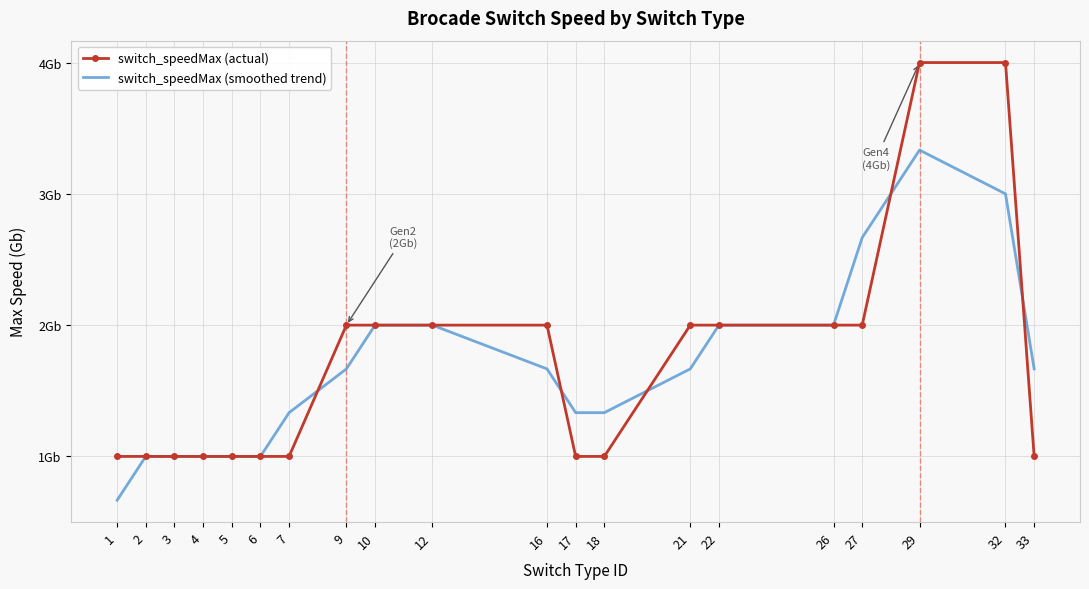

What are all the series names shown in the legend?

switch_speedMax (actual), switch_speedMax (smoothed trend)